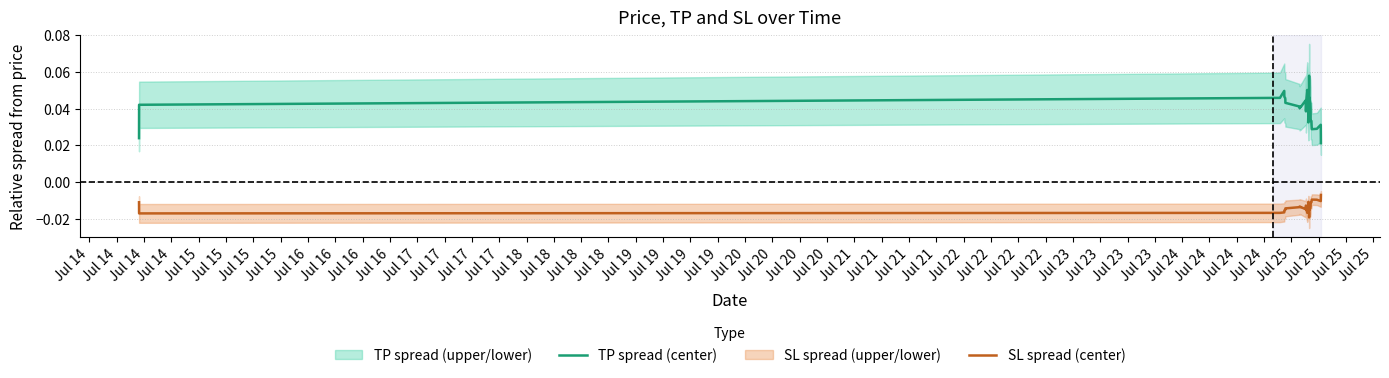

True or false: SL spread (center) and TP spread (center) intersect in this chart.

False